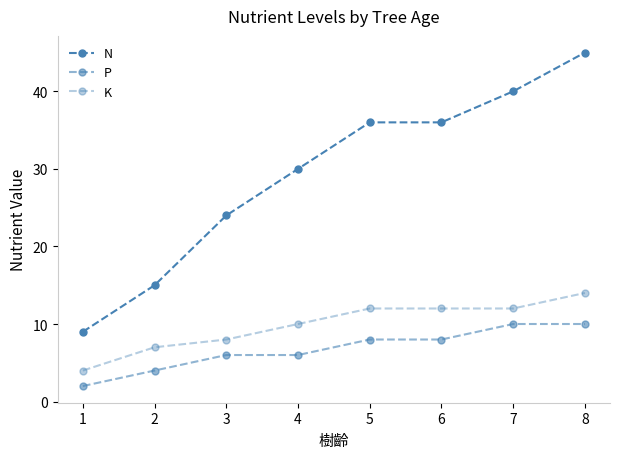

Reading left to right, what are all the values shown in this chart?

N: 9	15	24	30	36	36	40	45
P: 2	4	6	6	8	8	10	10
K: 4	7	8	10	12	12	12	14